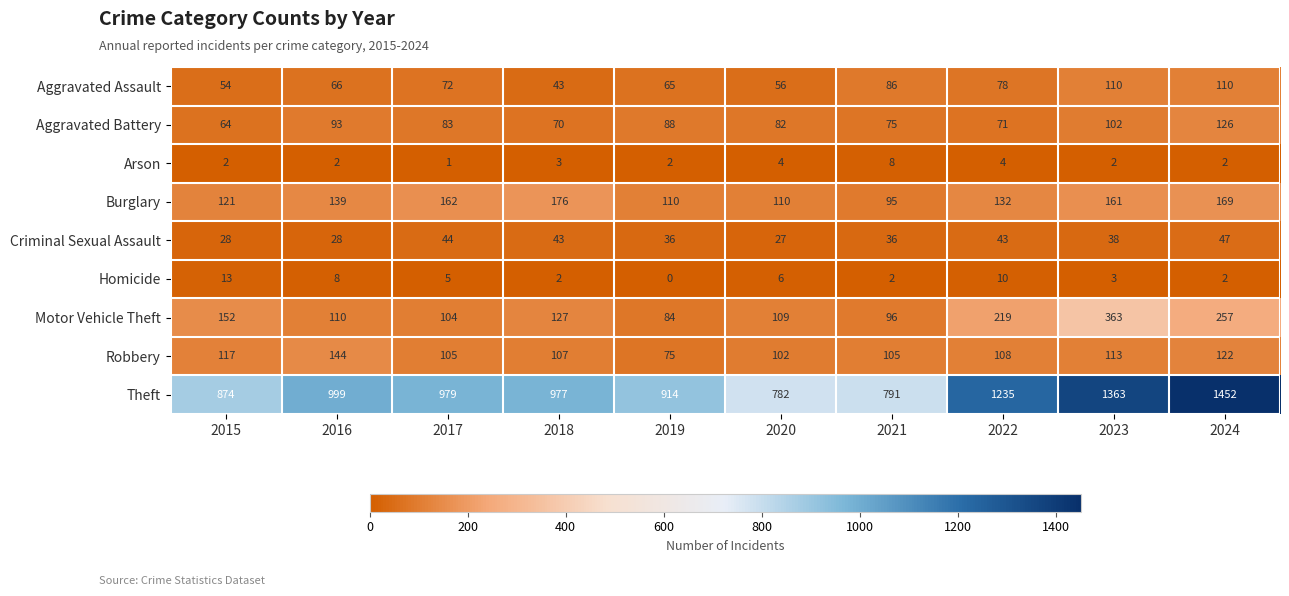

The Arson series shows 3 at 2015. True or false?

False